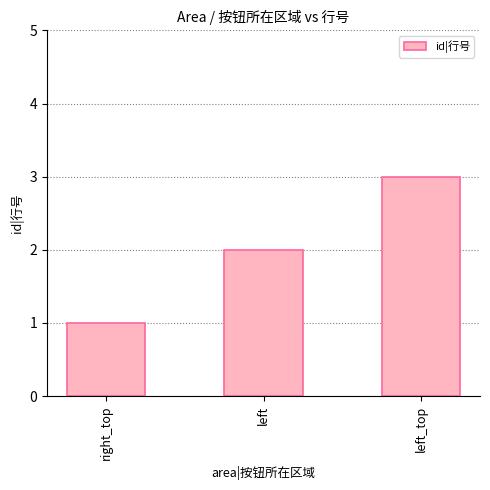

How many data points are less than 2?

1